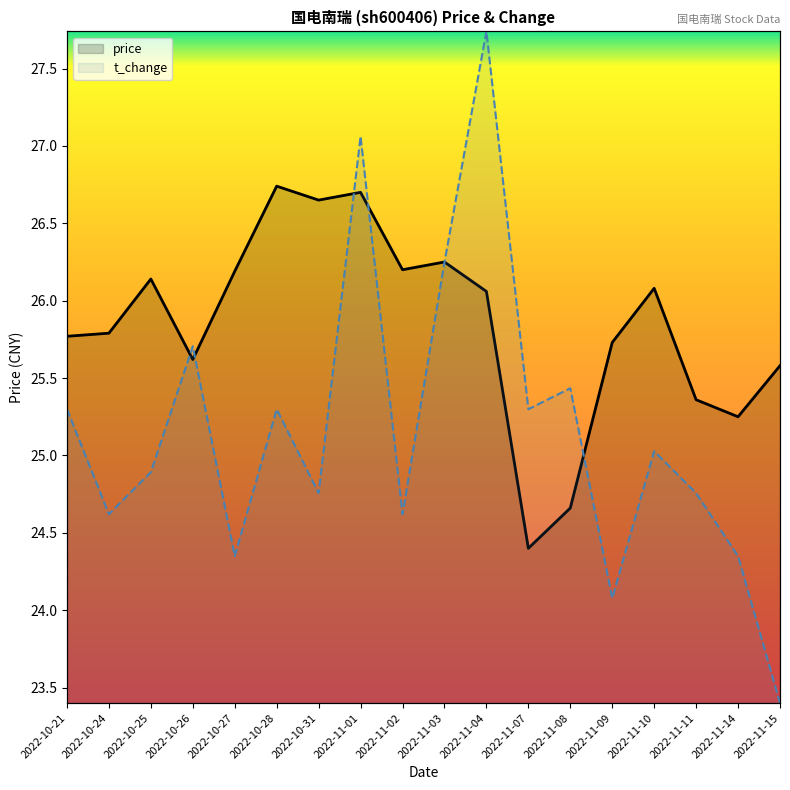

What is the label of the 7th point from the left?

2022-10-31